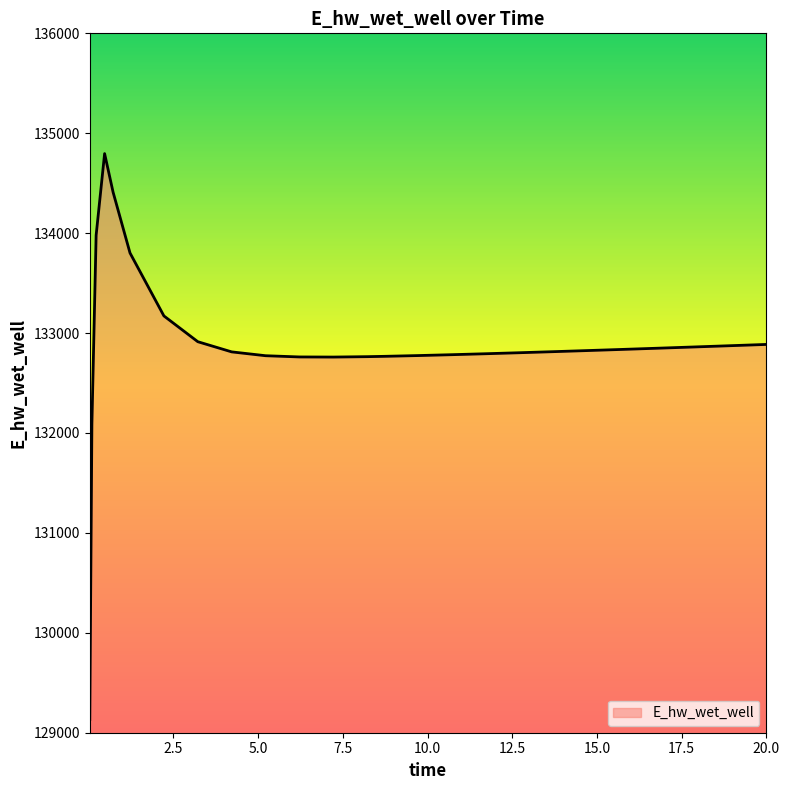

What is the smallest value displayed?

129132.9